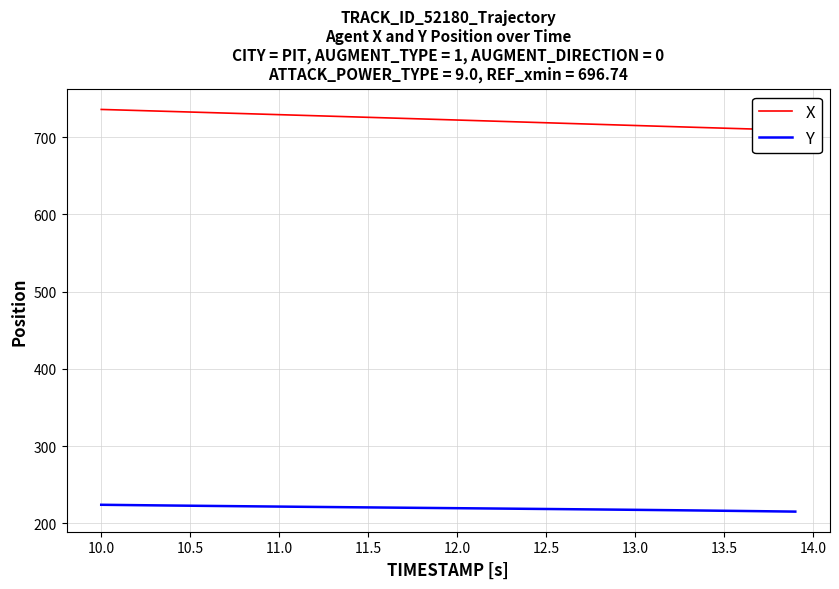

How many lines are shown in the chart?

2